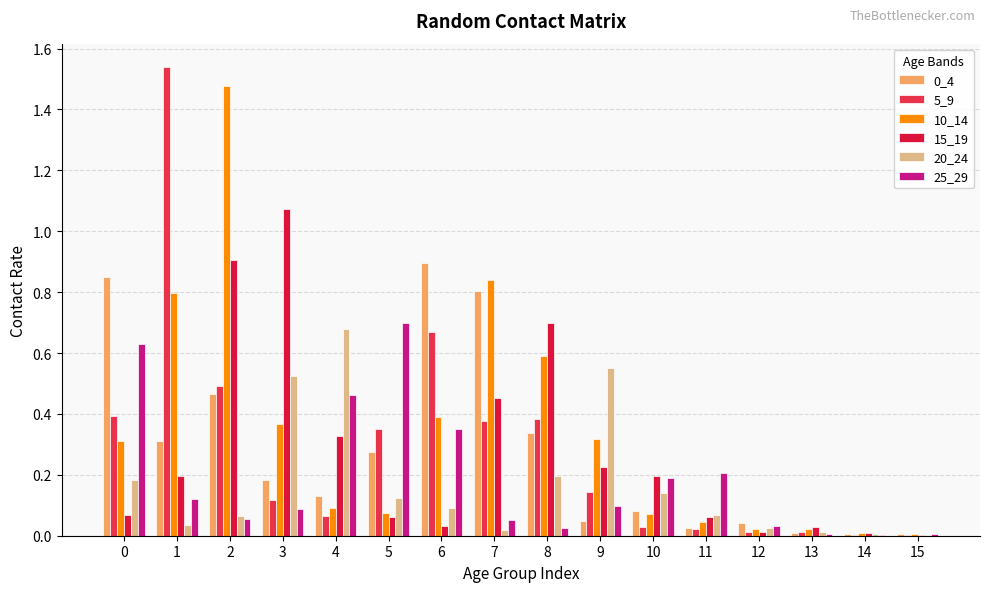

Which series has the largest range (max minus min)?

5_9